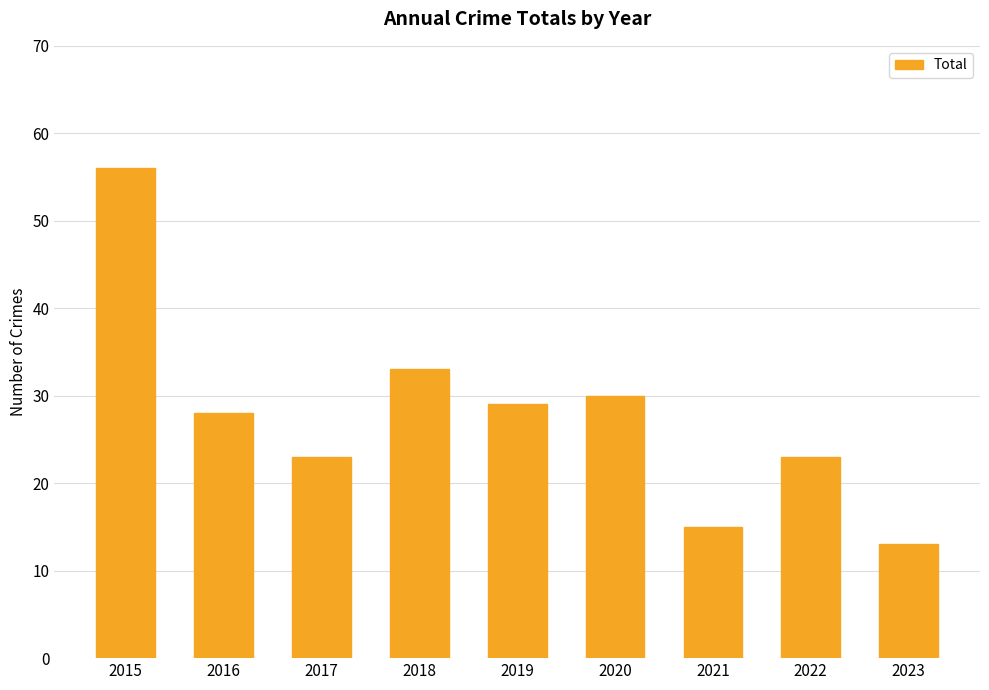

What is the approximate value at 2019?

29